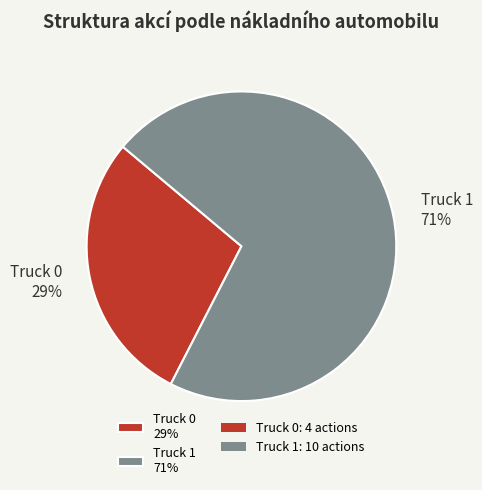

Do Truck 0 29% and Truck 1 71% together represent more than half of the pie?

Yes